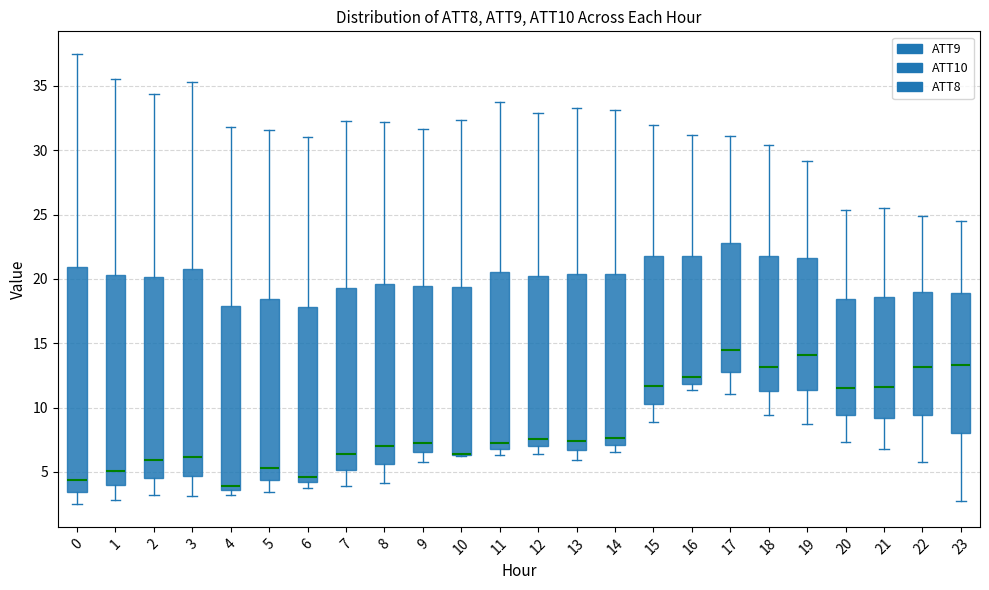

Where is the upper edge of the box at x = 12 on the y-axis? The values are not printed on the chart, so give them approximately, as read against the axis.

20.0